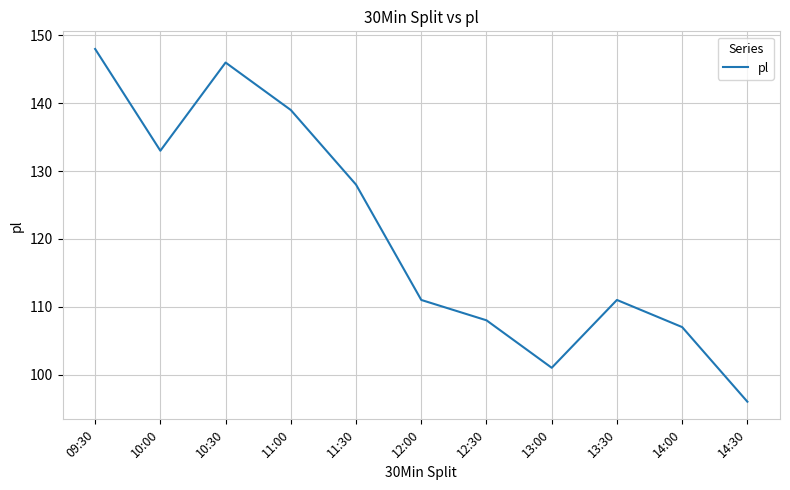

What position from the left is 14:30?

11